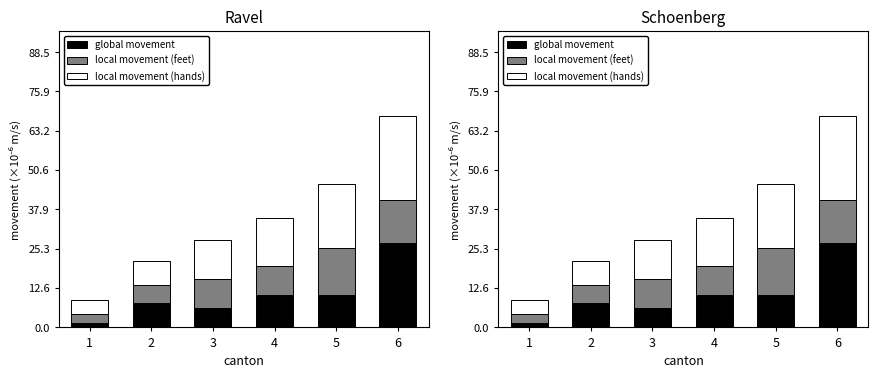

How many bars are there in each group?

3